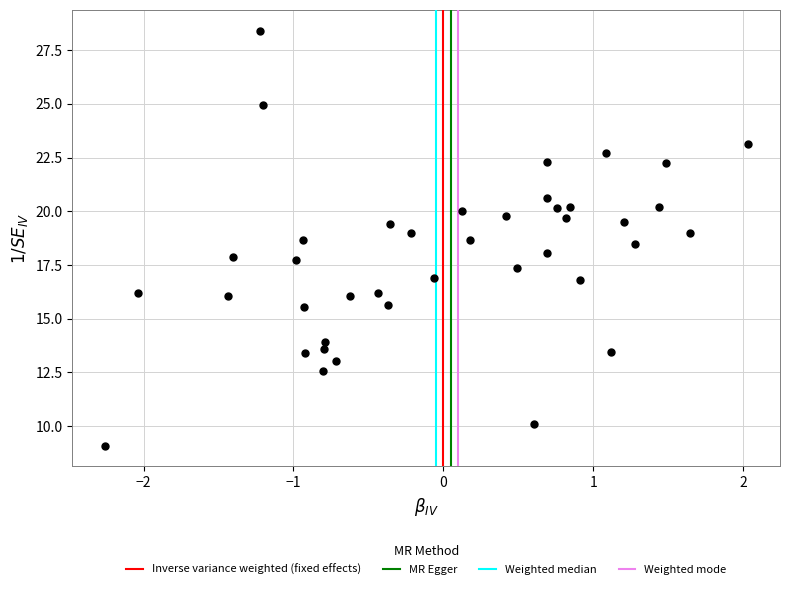

What is the range of Y values (max minus min)?

19.3